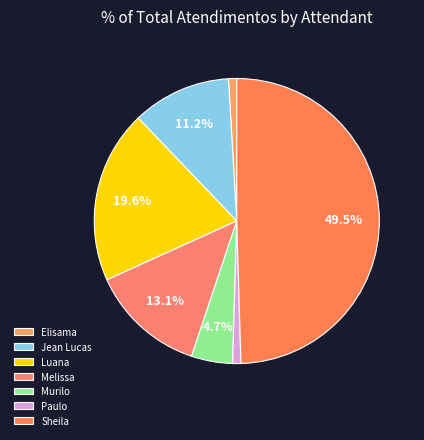

Does any single category account for the majority?

No